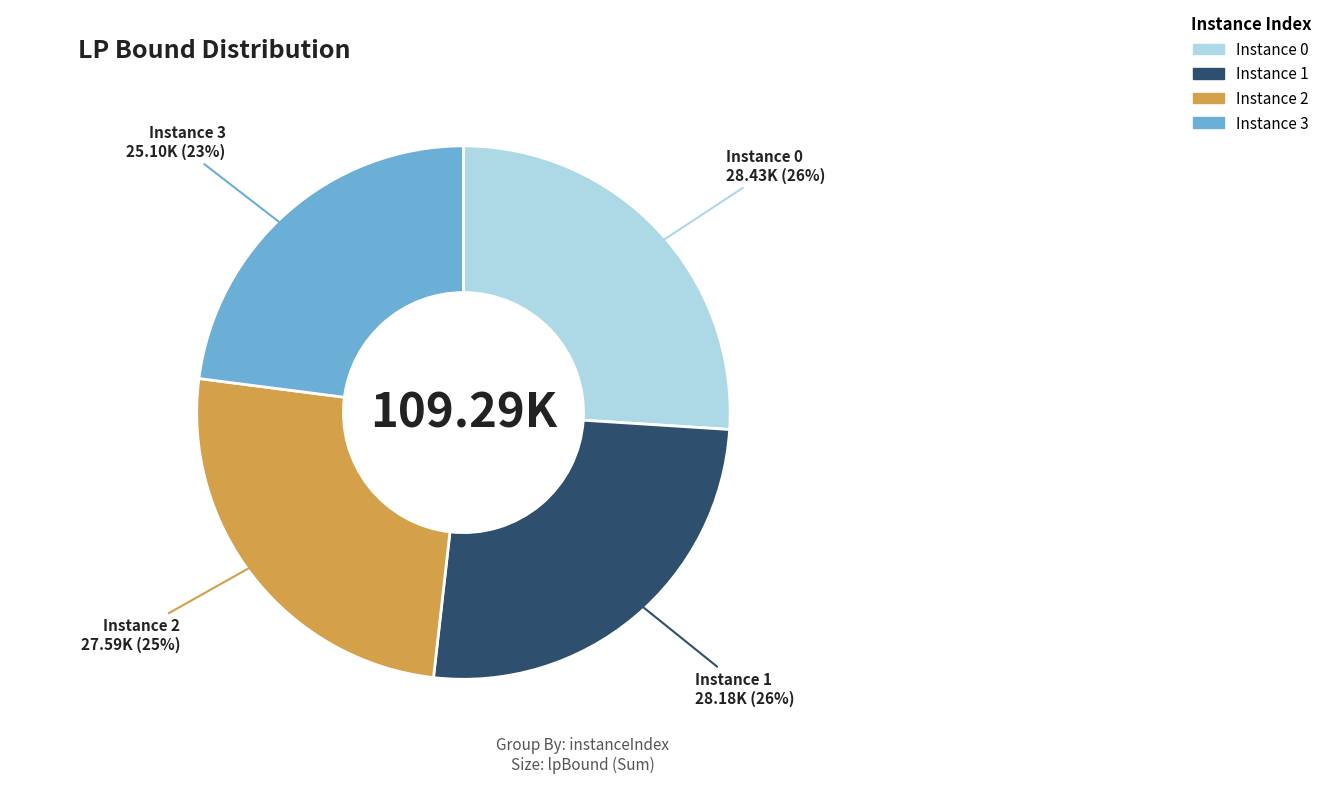

To the nearest percent, what is the average slice percentage?

25%